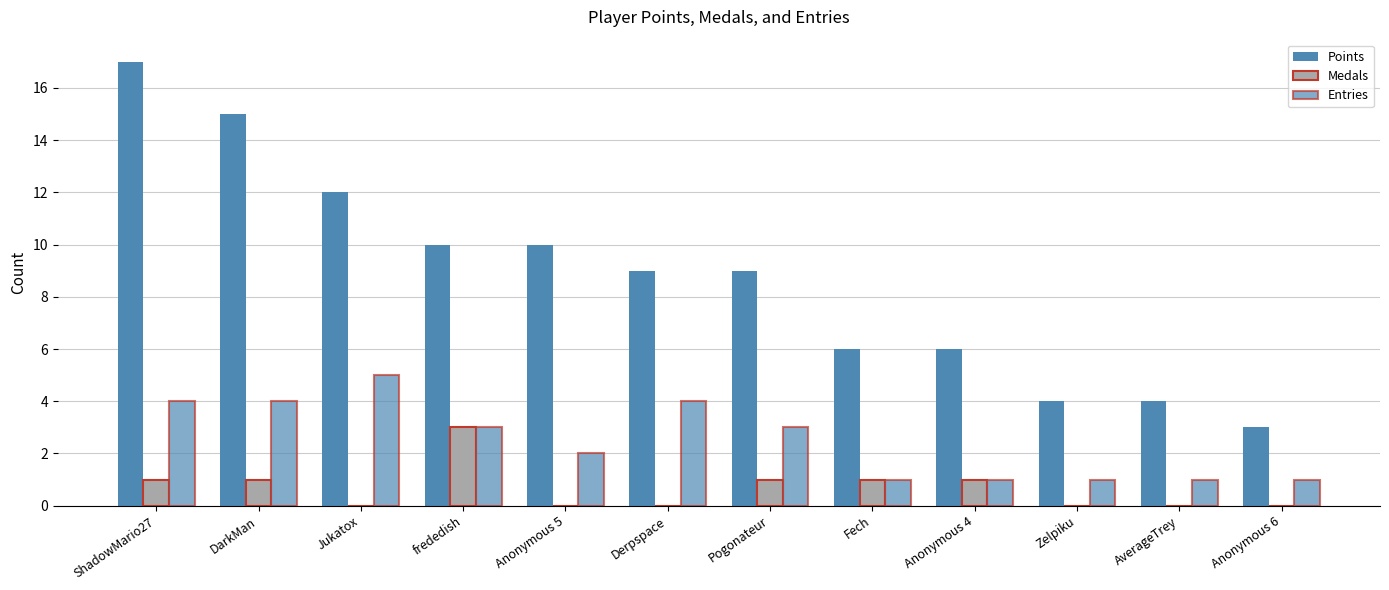

Count the number of categories in the chart.

12